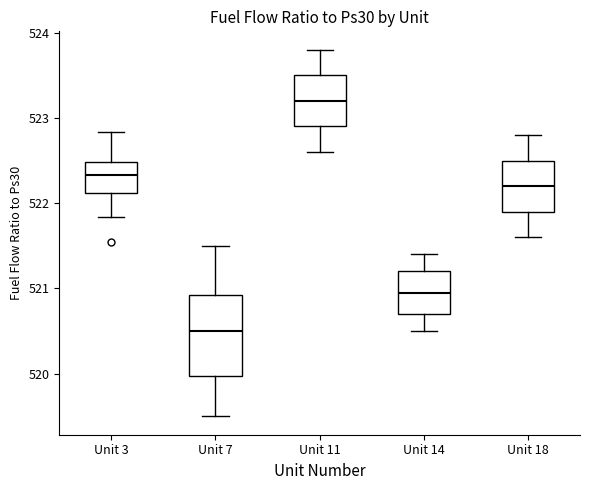

Where does the upper whisker of the box for Unit 14 end on the y-axis? The values are not printed on the chart, so give them approximately, as read against the axis.

521.4